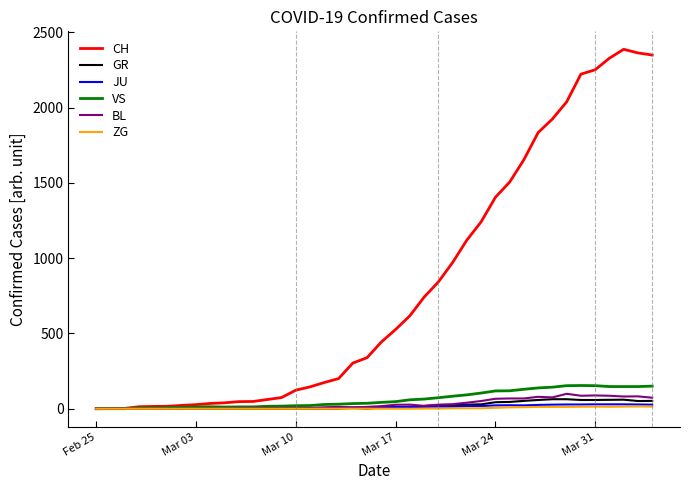

What is the difference between the second highest and second lowest values in the JU series?

29